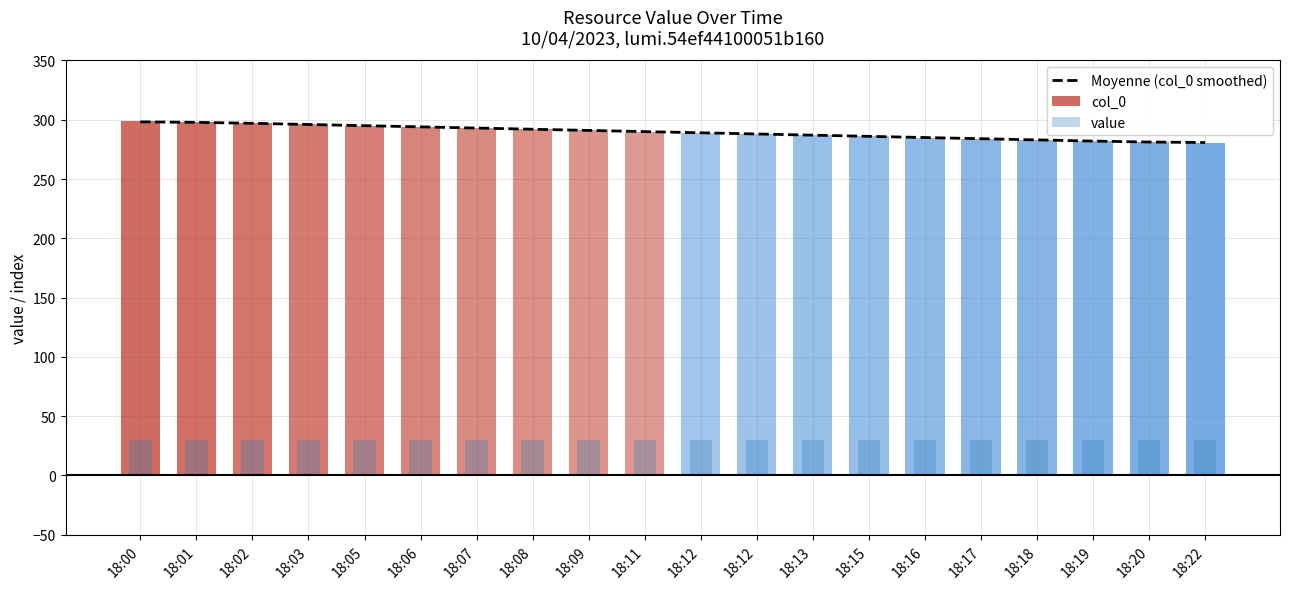

List the labels in order of value, smallest first.

18:22, 18:20, 18:19, 18:18, 18:17, 18:16, 18:15, 18:13, 18:12, 18:12, 18:11, 18:09, 18:08, 18:07, 18:06, 18:05, 18:03, 18:02, 18:01, 18:00